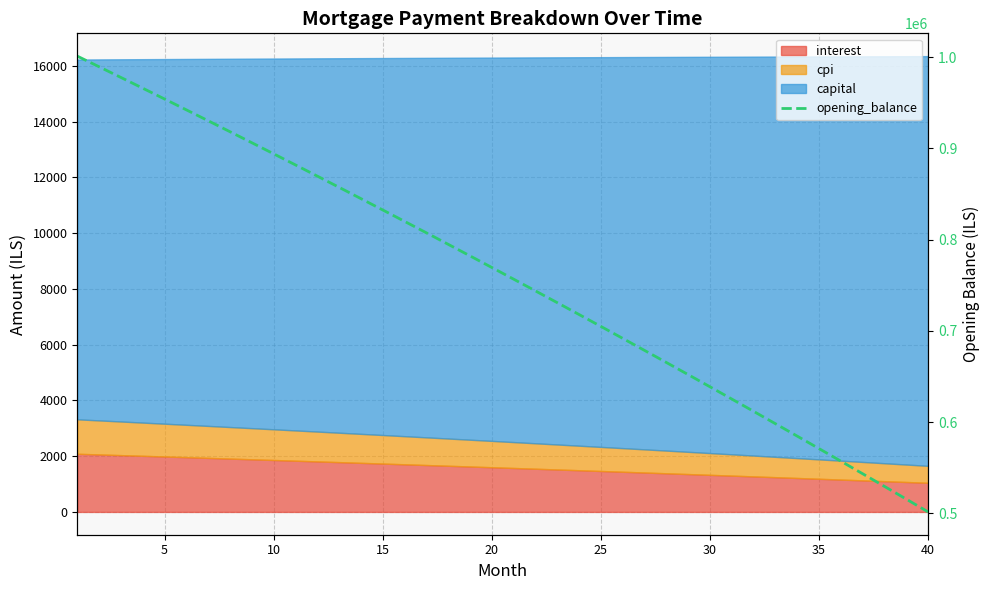

Reading left to right, list all the values displayed in this chart.

1001250.0	989581.6	977855.6	966071.6	954229.6	942329.1	930370.2	918352.5	906275.7	894139.8	881944.4	869689.4	857374.5	844999.5	832564.1	820068.3	807511.6	794893.9	782215.0	769474.7	756672.6	743808.7	730882.6	717894.1	704843.0	691729.0	678552.0	665311.7	652007.8	638640.1	625208.4	611712.4	598152.0	584526.8	570836.6	557081.2	543260.4	529373.8	515421.3	501402.6